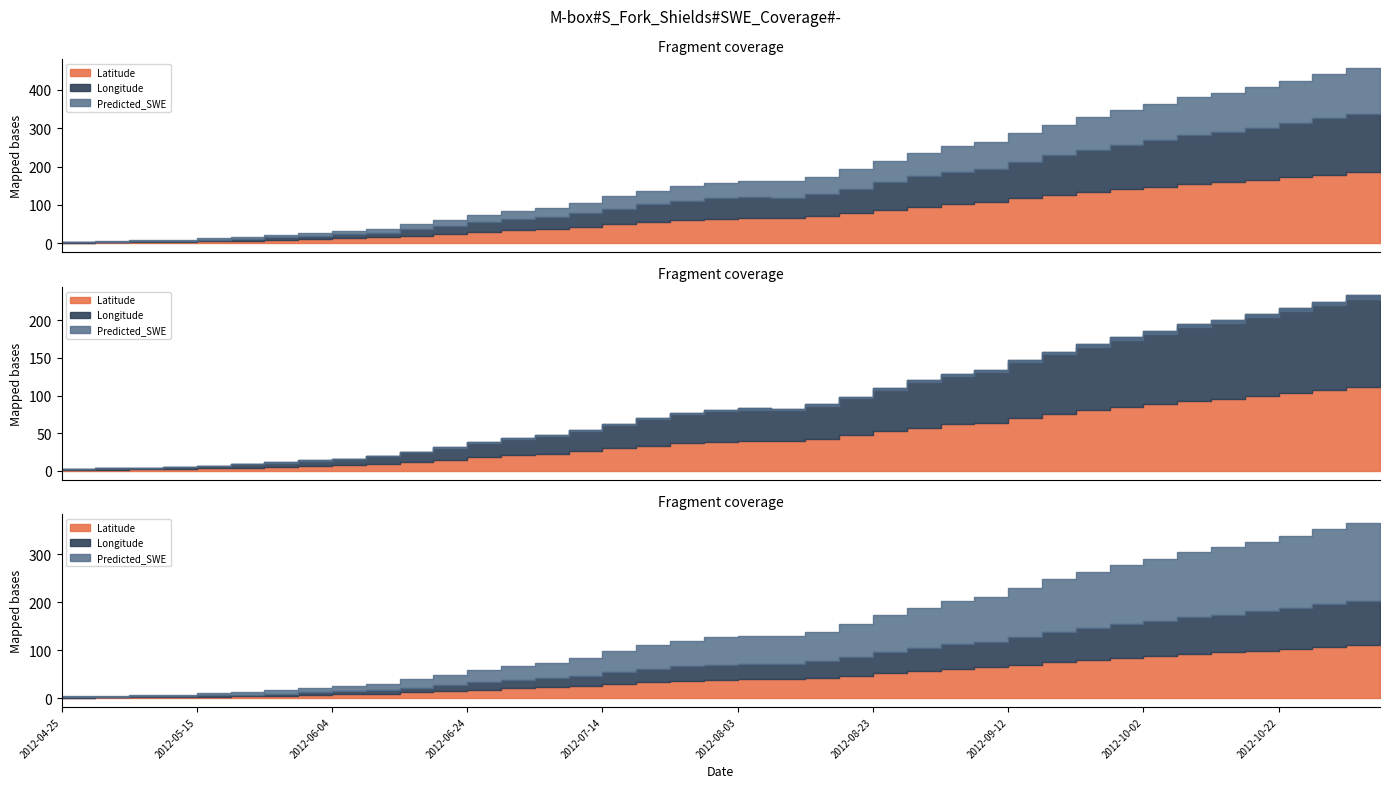

True or false: Longitude and Latitude intersect in this chart.

False